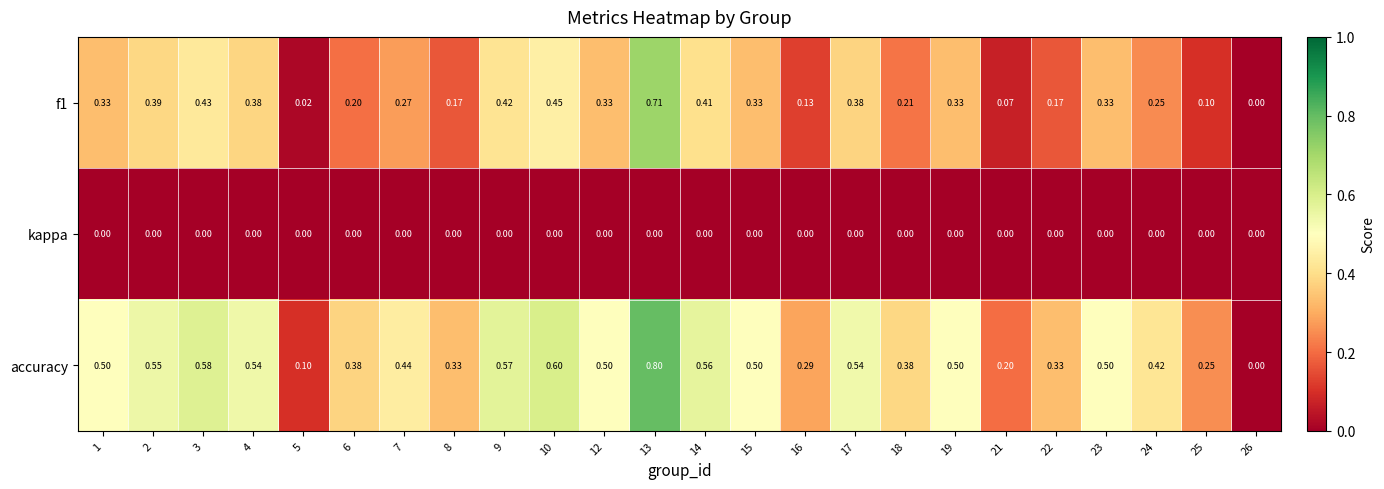

Which series has the largest total across all categories?

accuracy